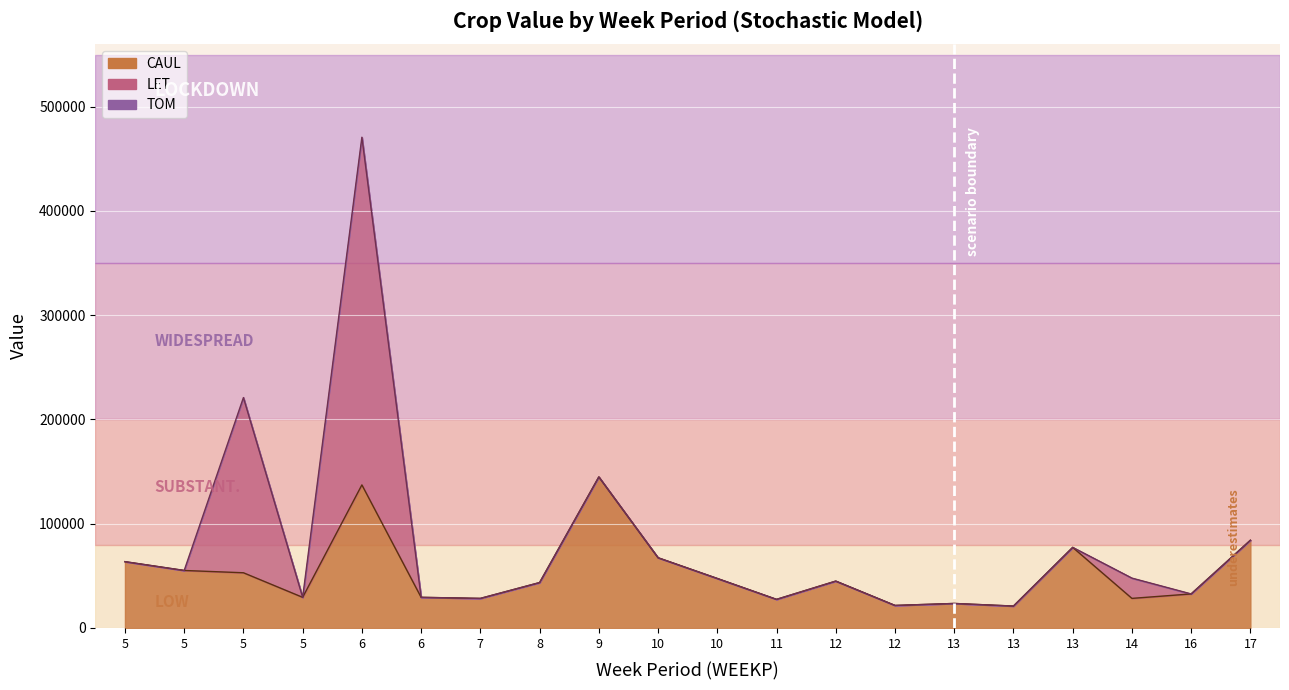

Reading left to right, what are all the values shown in this chart?

CAUL: 63586.4	55141.7	52945.7	29376.4	137221.6	29376.4	28350.4	43533.9	144860.0	67341.0	47461.9	27420.1	44941.4	21600.0	23502.9	21000.0	77290.7	28363.1	32642.4	84131.3
LET: 0.0	0.0	168017.6	0.0	333462.0	0.0	0.0	0.0	0.0	0.0	0.0	0.0	0.0	0.0	0.0	0.0	0.0	19440.0	0.0	0.0
TOM: 0.0	0.0	0.0	0.0	0.0	0.0	0.0	0.0	0.0	0.0	0.0	0.0	0.0	0.0	0.0	0.0	0.0	0.0	0.0	0.0